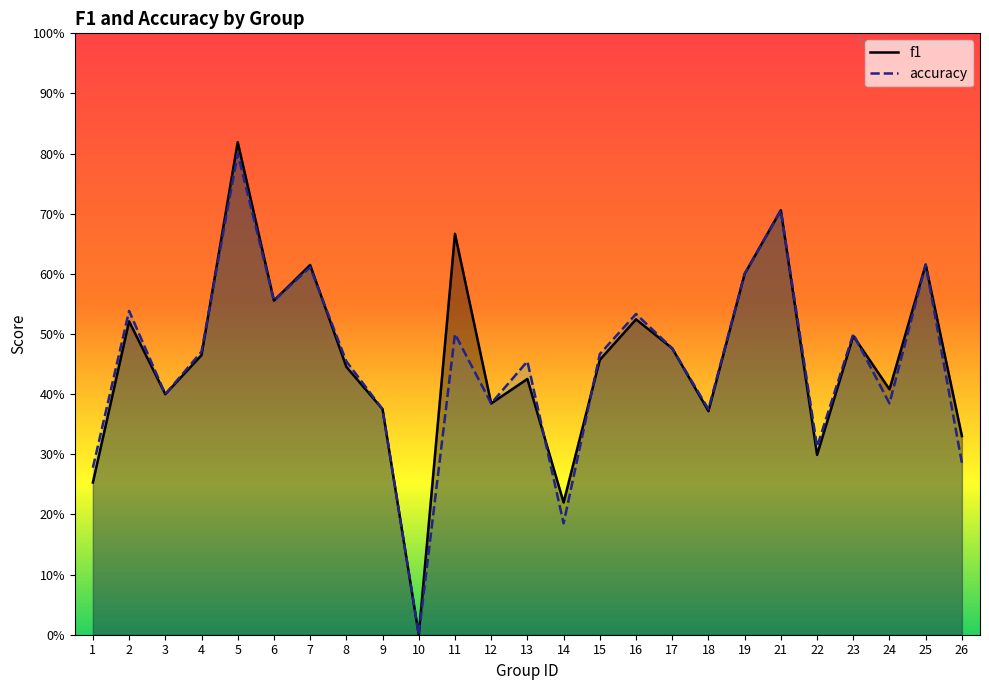

Reading left to right, list all the values displayed in this chart.

f1: 1=0.3	2=0.5	3=0.4	4=0.5	5=0.8	6=0.6	7=0.6	8=0.4	9=0.4	10=0.0	11=0.7	12=0.4	13=0.4	14=0.2	15=0.5	16=0.5	17=0.5	18=0.4	19=0.6	21=0.7	22=0.3	23=0.5	24=0.4	25=0.6	26=0.3
accuracy: 1=0.3	2=0.5	3=0.4	4=0.5	5=0.8	6=0.6	7=0.6	8=0.5	9=0.4	10=0.0	11=0.5	12=0.4	13=0.5	14=0.2	15=0.5	16=0.5	17=0.5	18=0.4	19=0.6	21=0.7	22=0.3	23=0.5	24=0.4	25=0.6	26=0.3